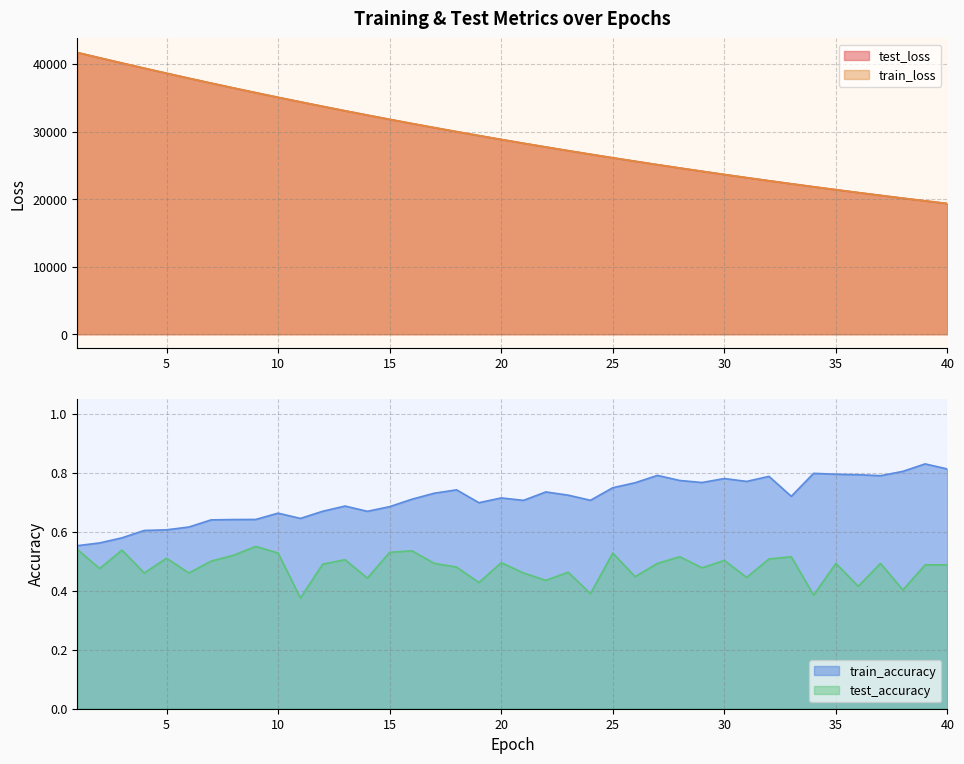

What is the maximum value for test_loss?

41691.0